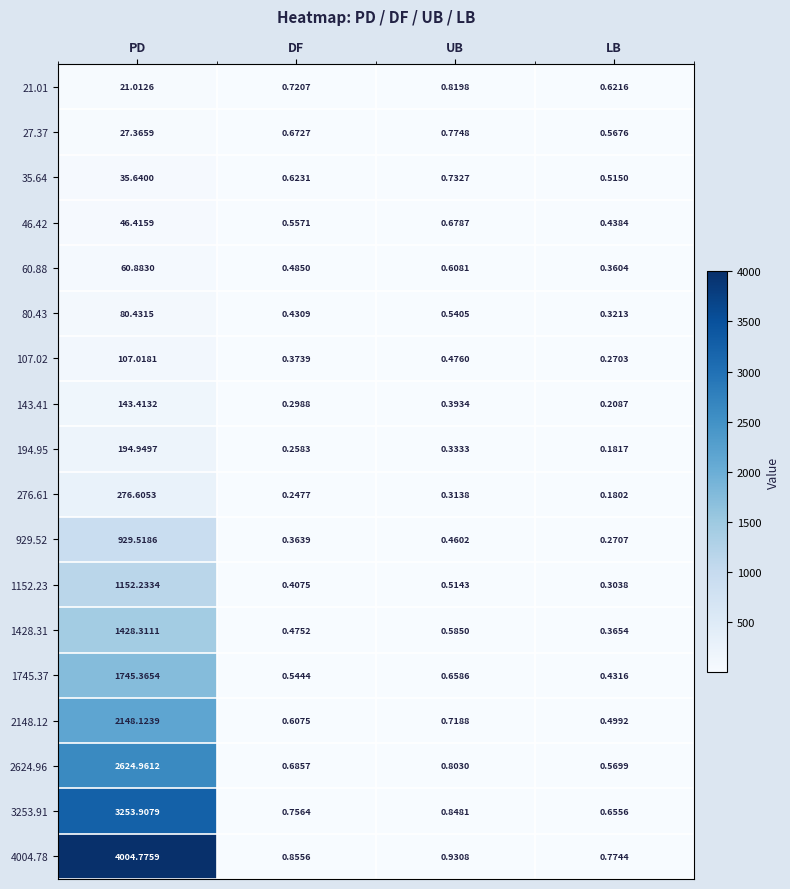

At which category is the sum across all series the highest?

PD